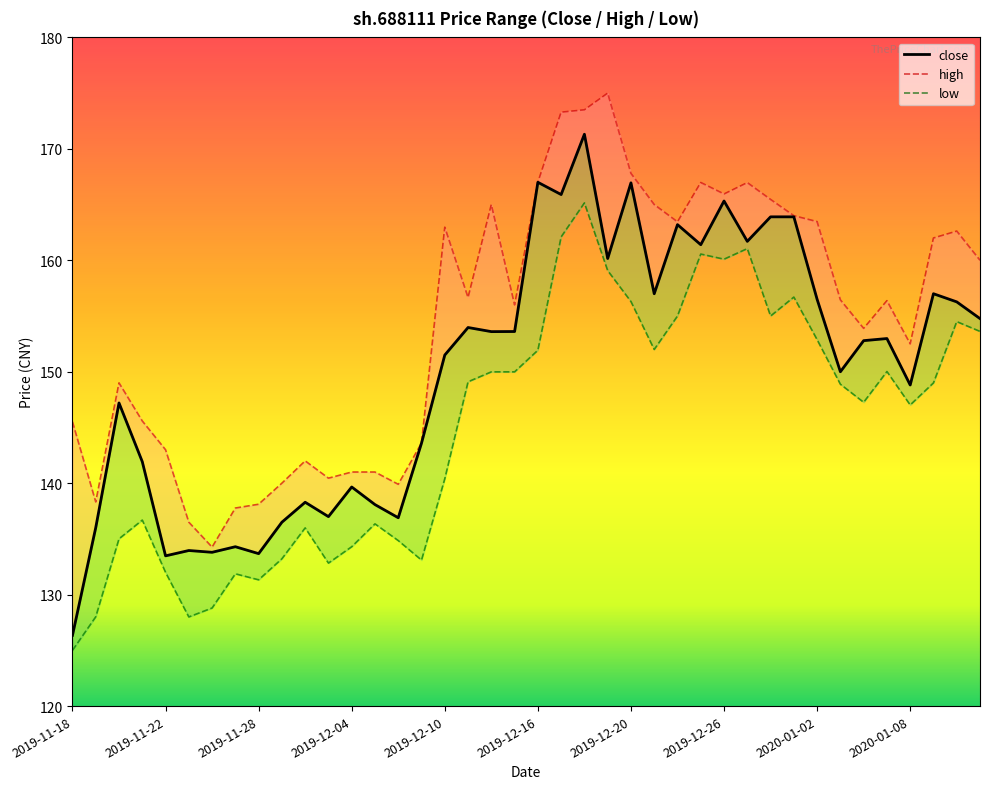

What is the maximum value shown in the chart?

175.0